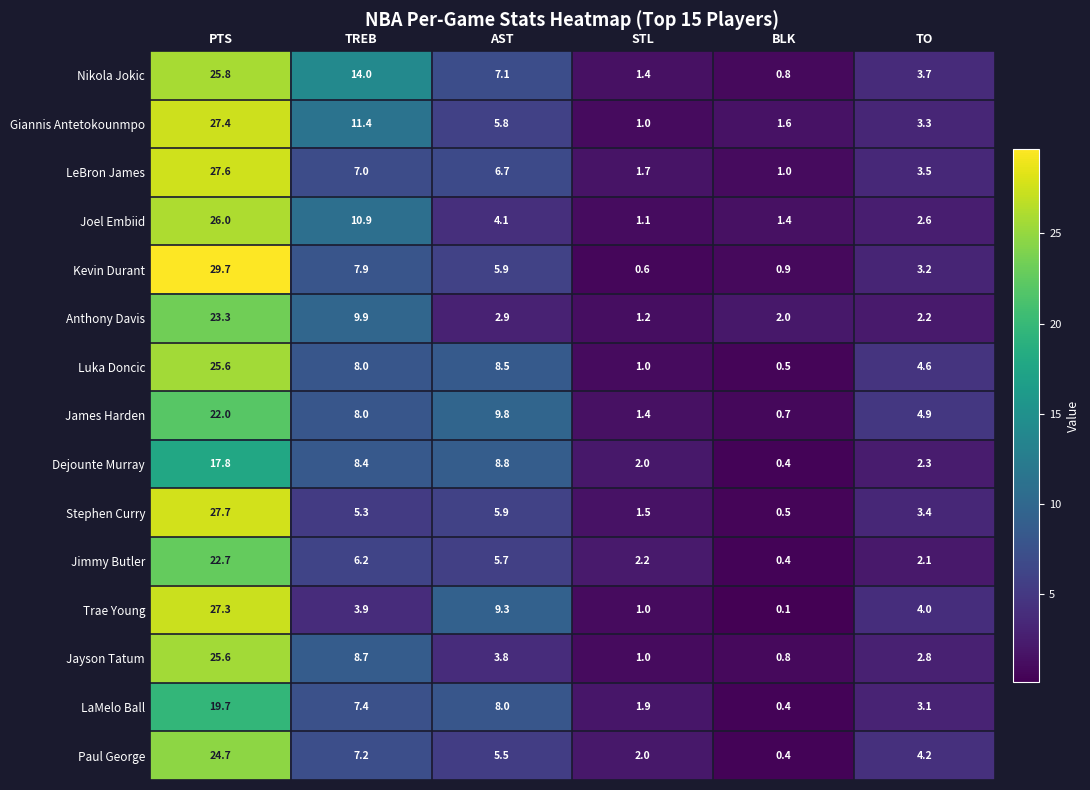

Which label corresponds to the largest value in the chart?

PTS